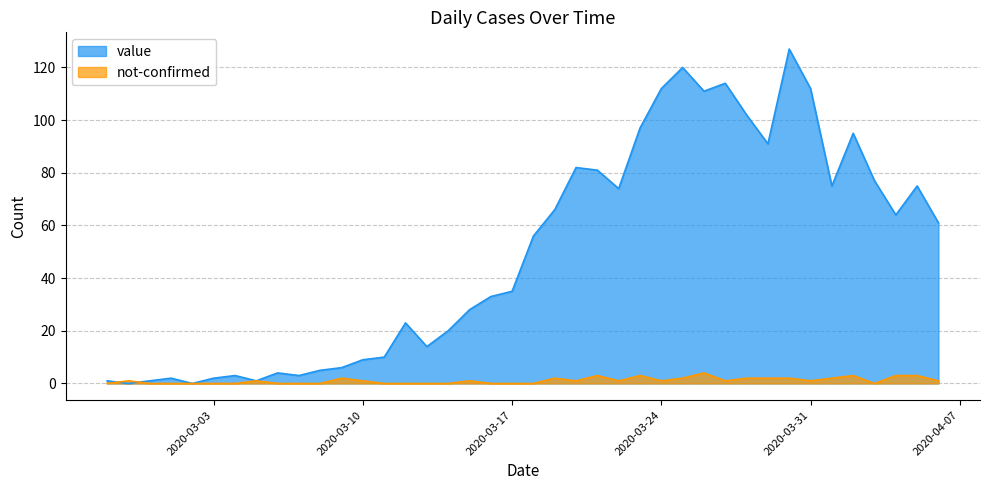

At how many categories does at least one series exceed 55?

20